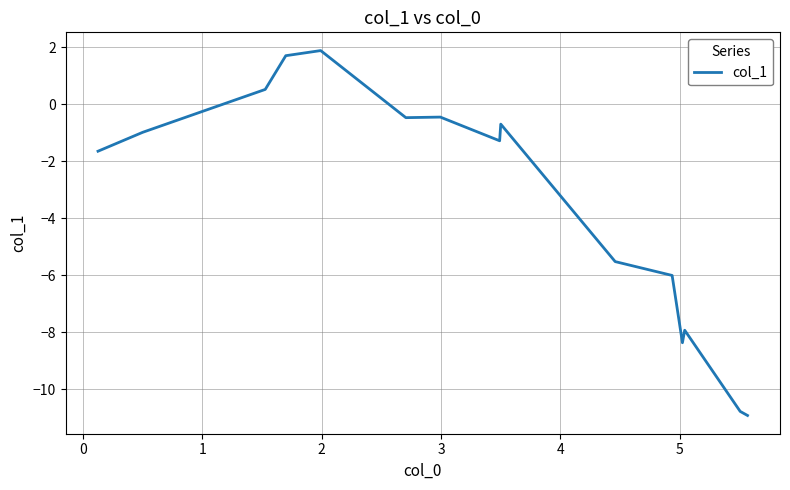

What is the difference between the second highest and minimum values?

12.6